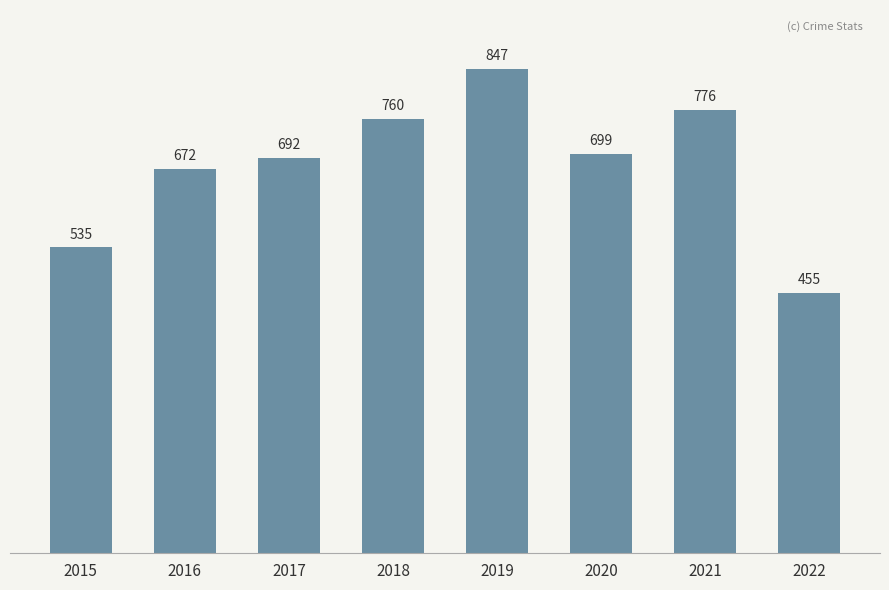

Where does the data first go above 699?

2018